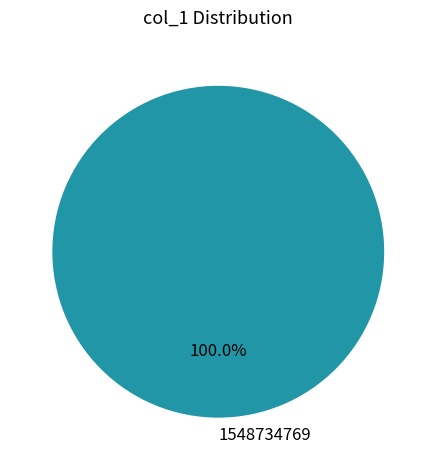

Rank the categories by value from highest to lowest.

1548734769